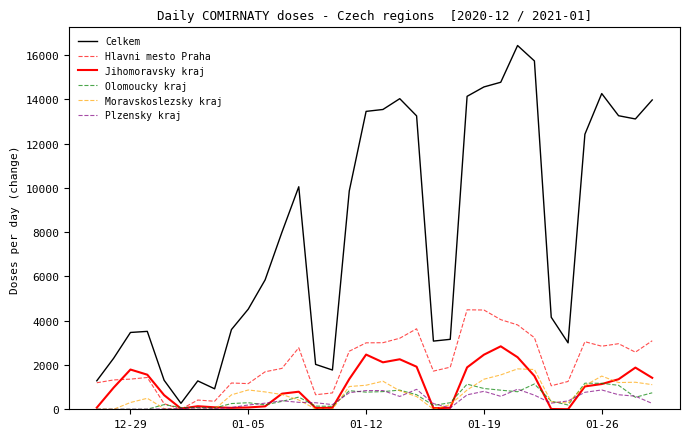

Is this an area chart (filled region under the line)?

No